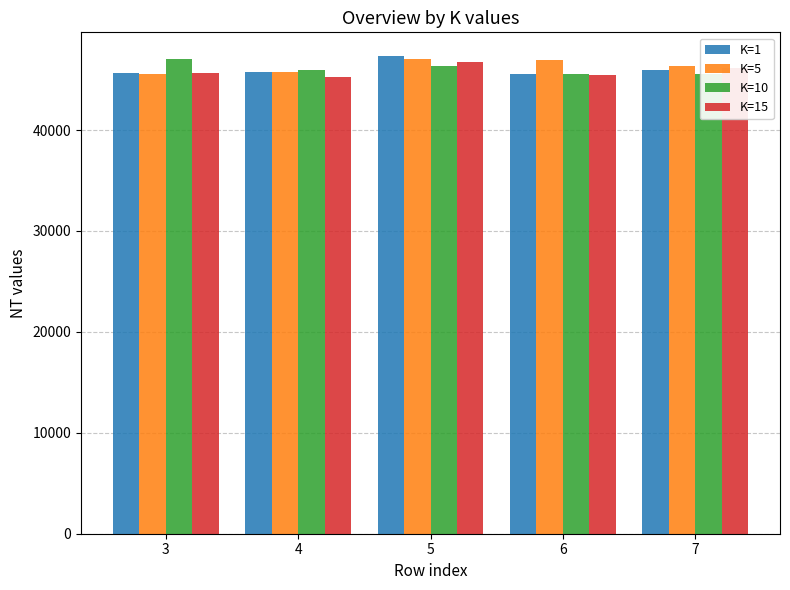

What is the difference between the highest and lowest values at 5?

1002